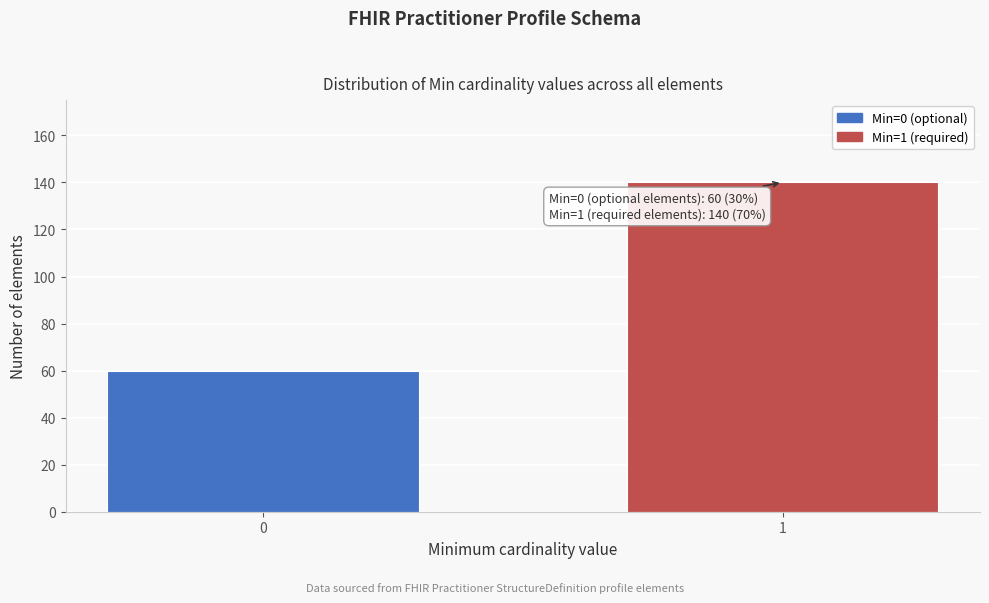

Reading left to right, what are all the values shown in this chart?

60	140